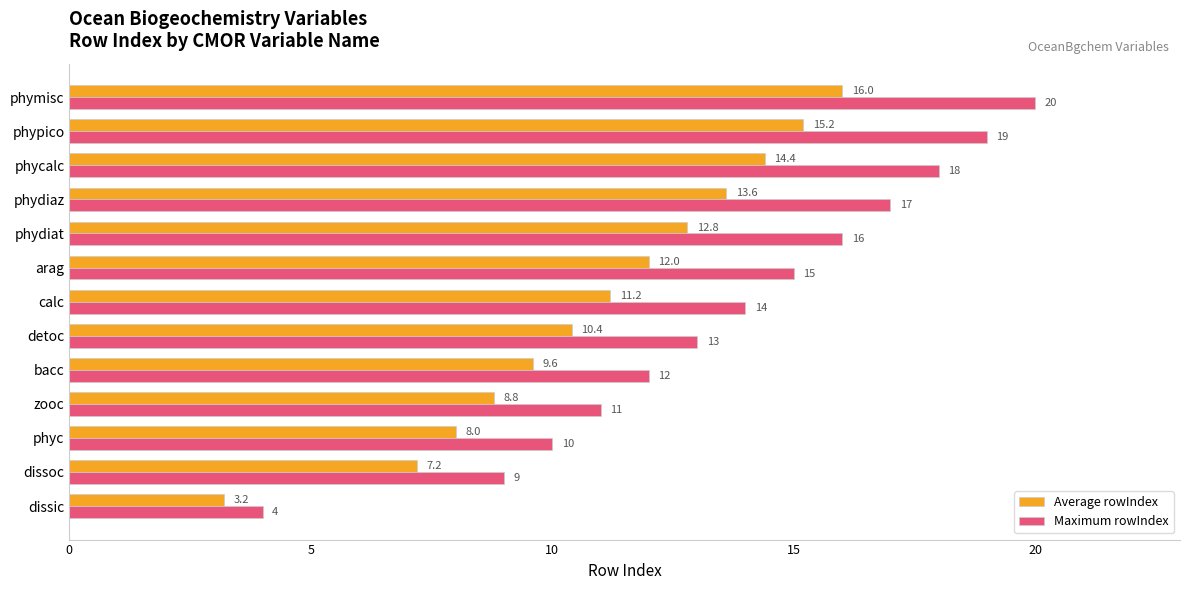

Count the number of data series in this chart.

2